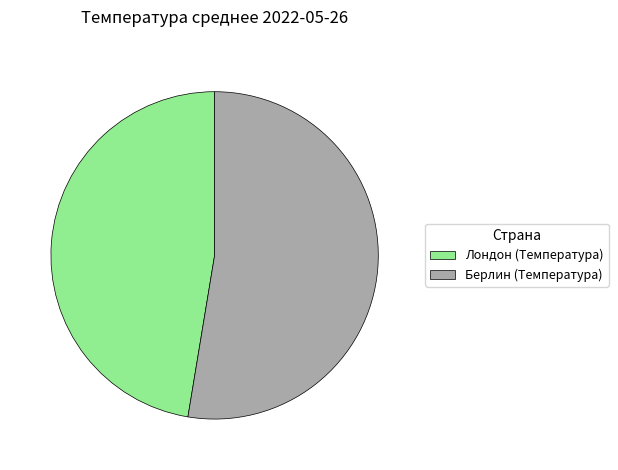

Which category accounts for the majority?

Берлин (Температура)